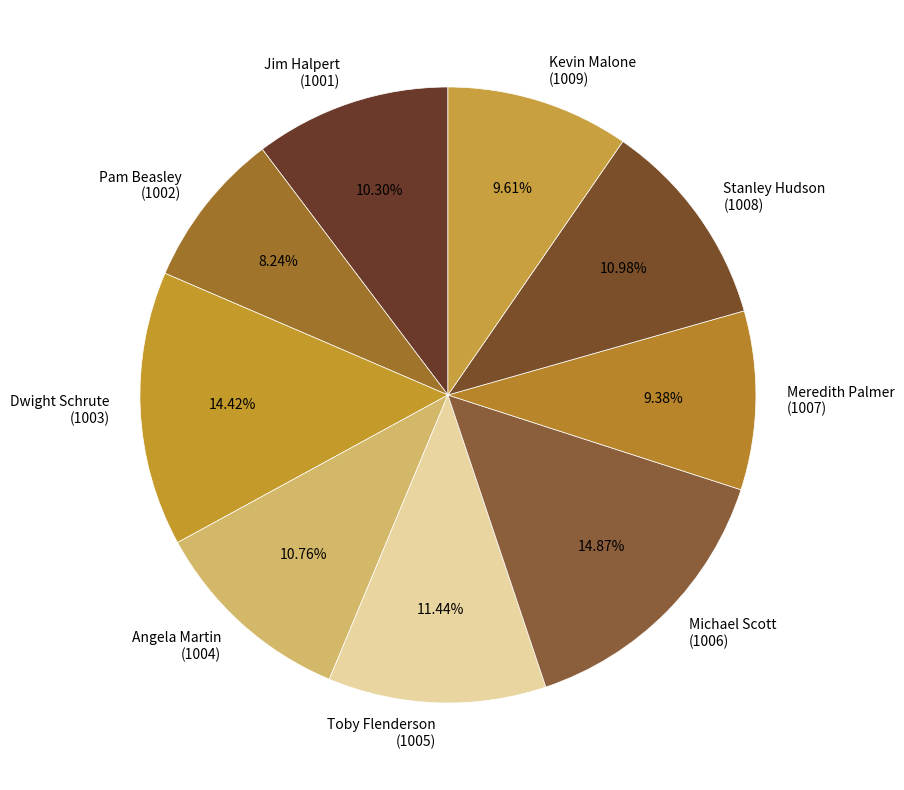

Is the sum of Angela Martin (1004) and Stanley Hudson (1008) greater than half?

No